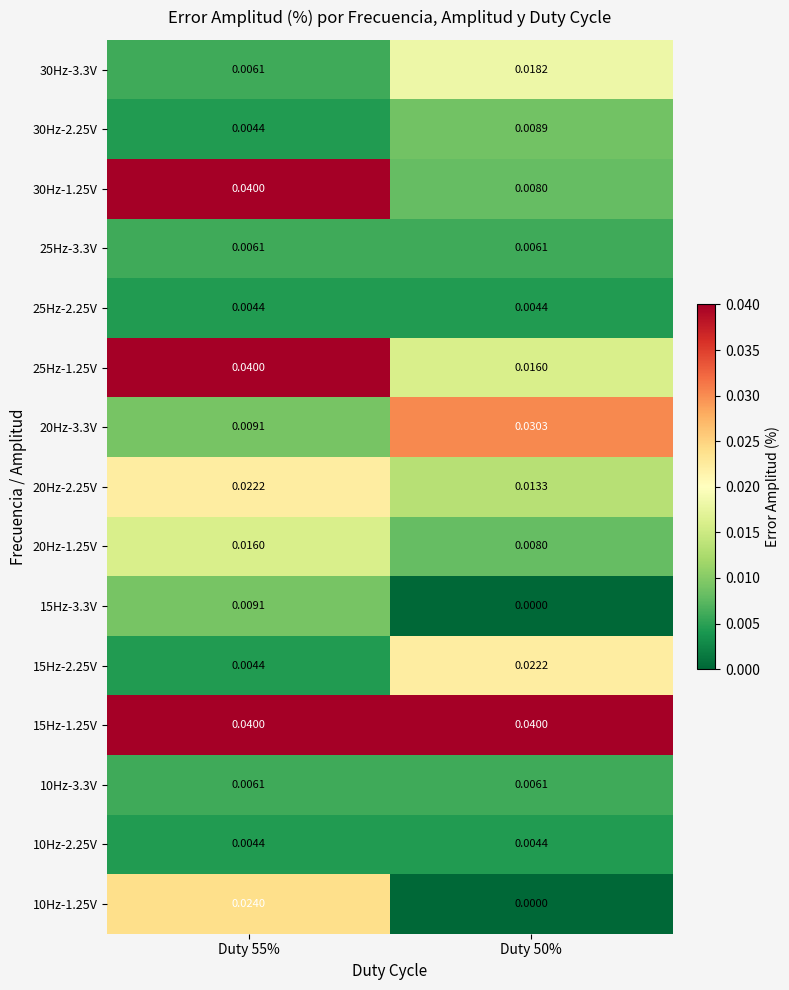

Is the value of 25Hz-1.25V at Duty 55% greater than the value of 25Hz-2.25V at Duty 50%?

Yes